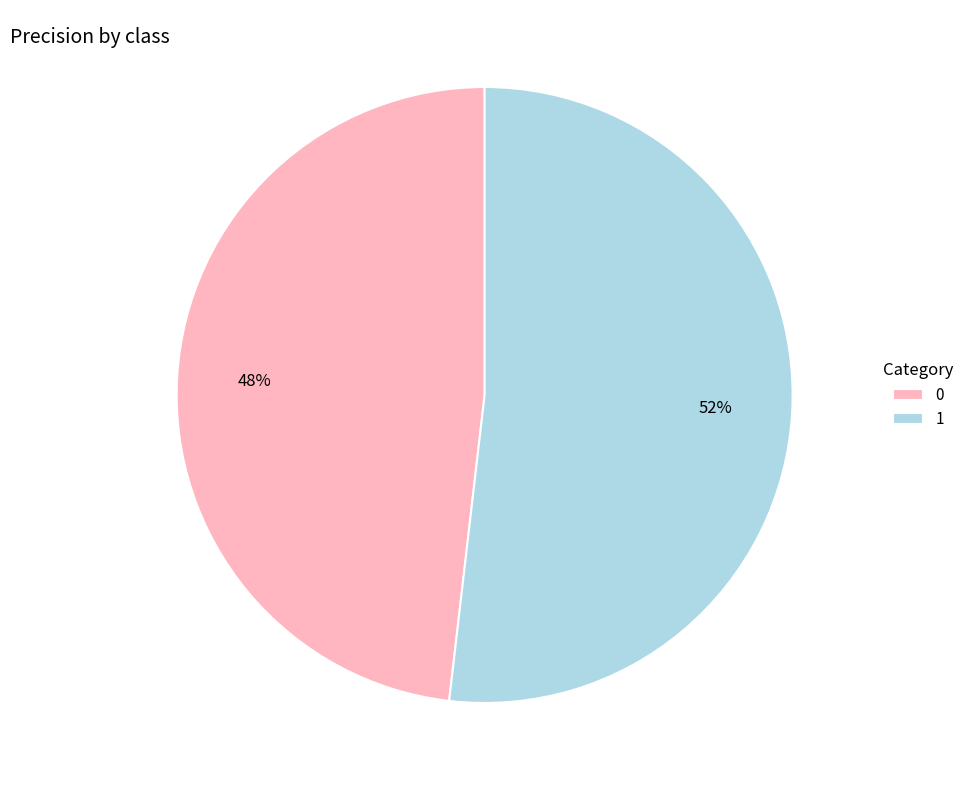

Which slice represents more than half of the pie?

1